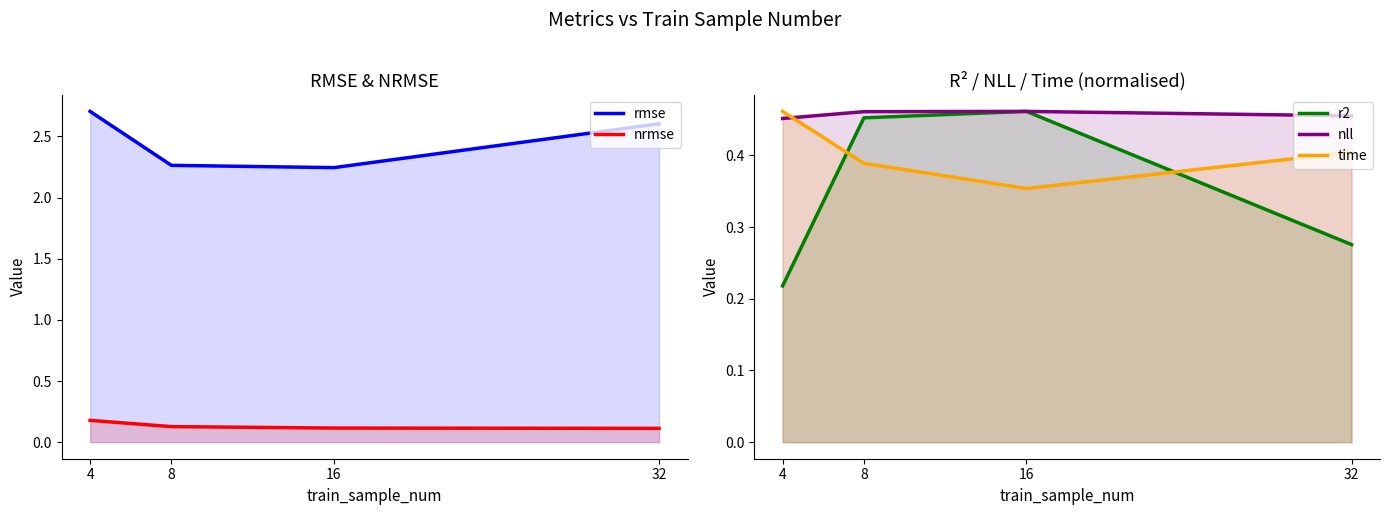

What is the spread (max minus min) of values at 4?

2.5